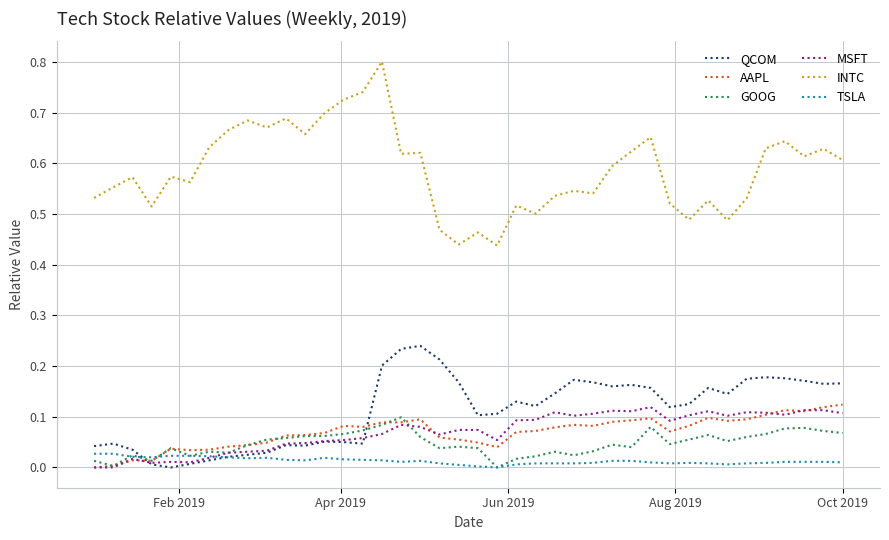

Which series has the largest range (max minus min)?

INTC